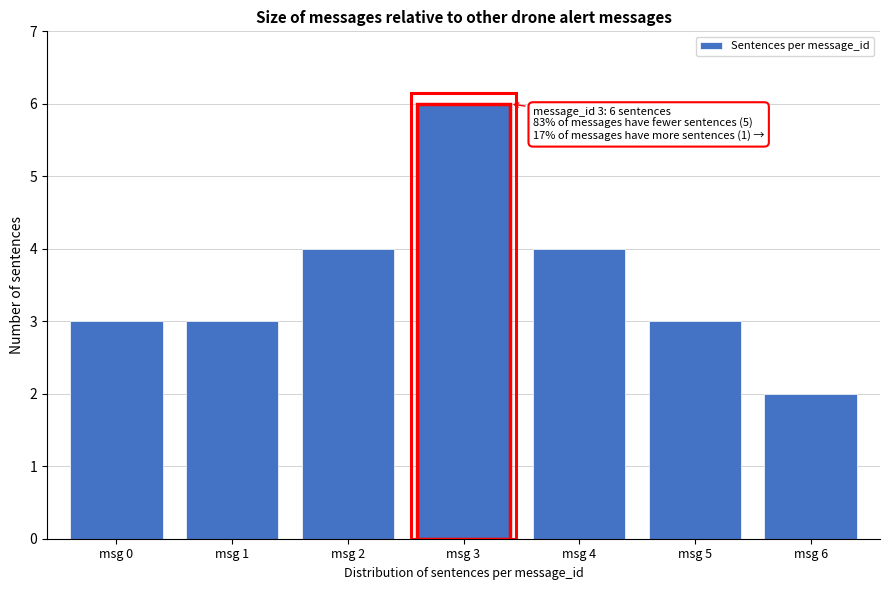

Reading left to right, list all the values displayed in this chart.

3	3	4	6	4	3	2